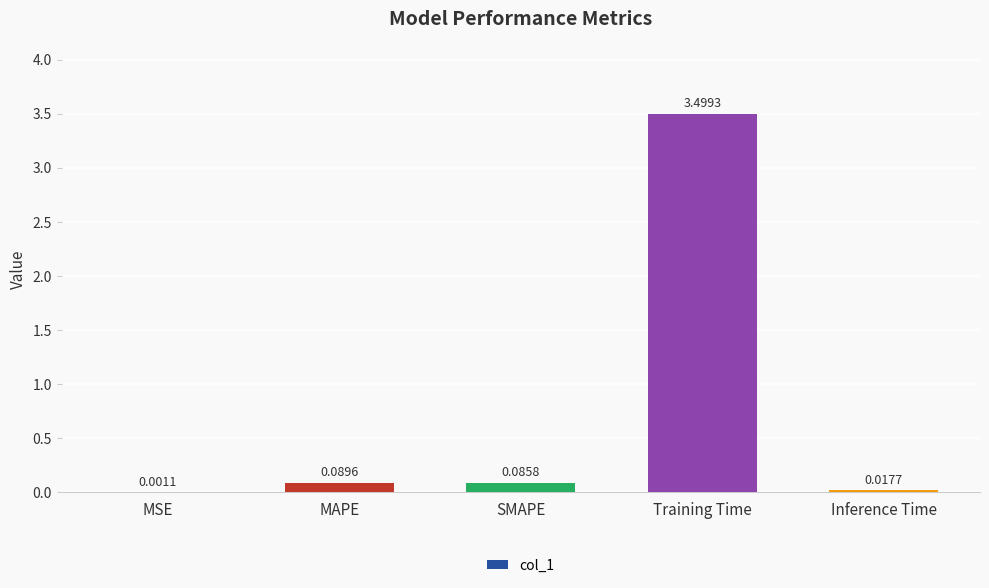

What is the sum of the values at Training Time and MSE?

3.5